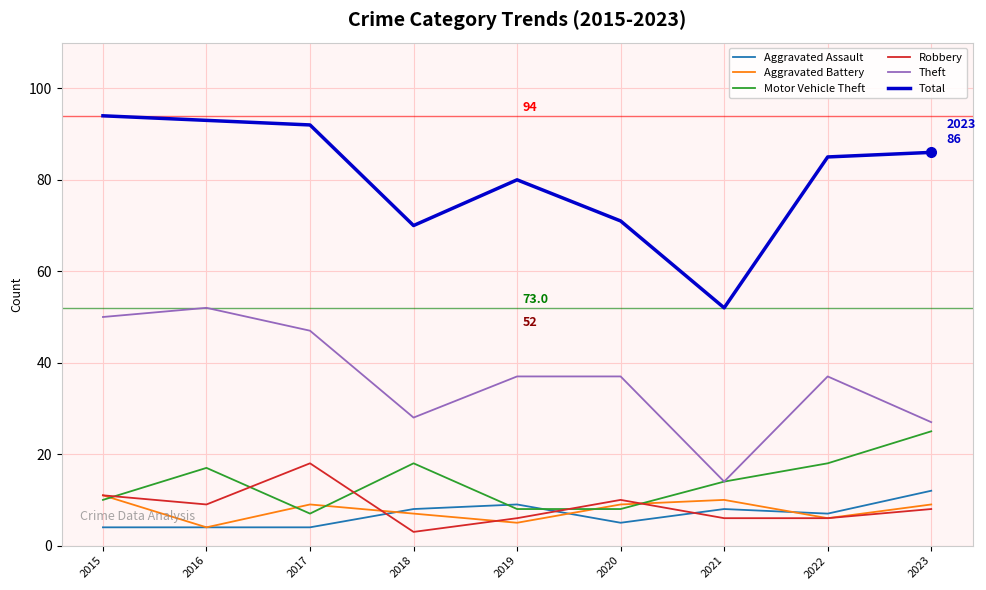

Does the chart have visible grid lines?

Yes